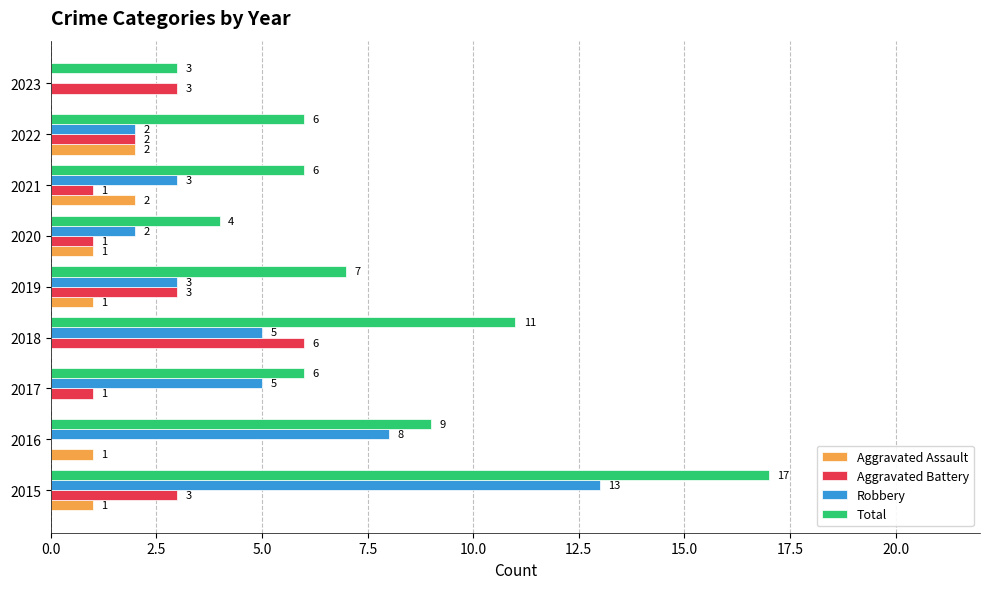

What is the sum of the Total values at 2016 and 2020?

13